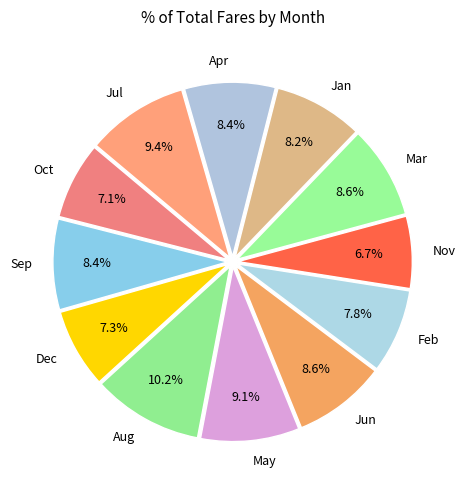

Is there any slice that represents more than half of the pie?

No